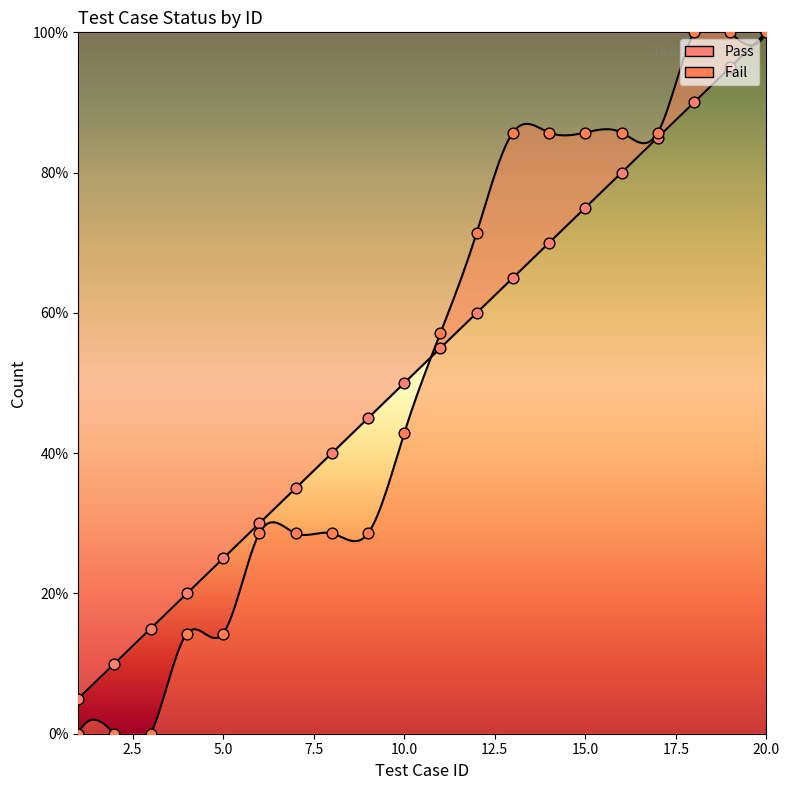

Approximately how many times larger is the value at 15 compared to 19?

0.8